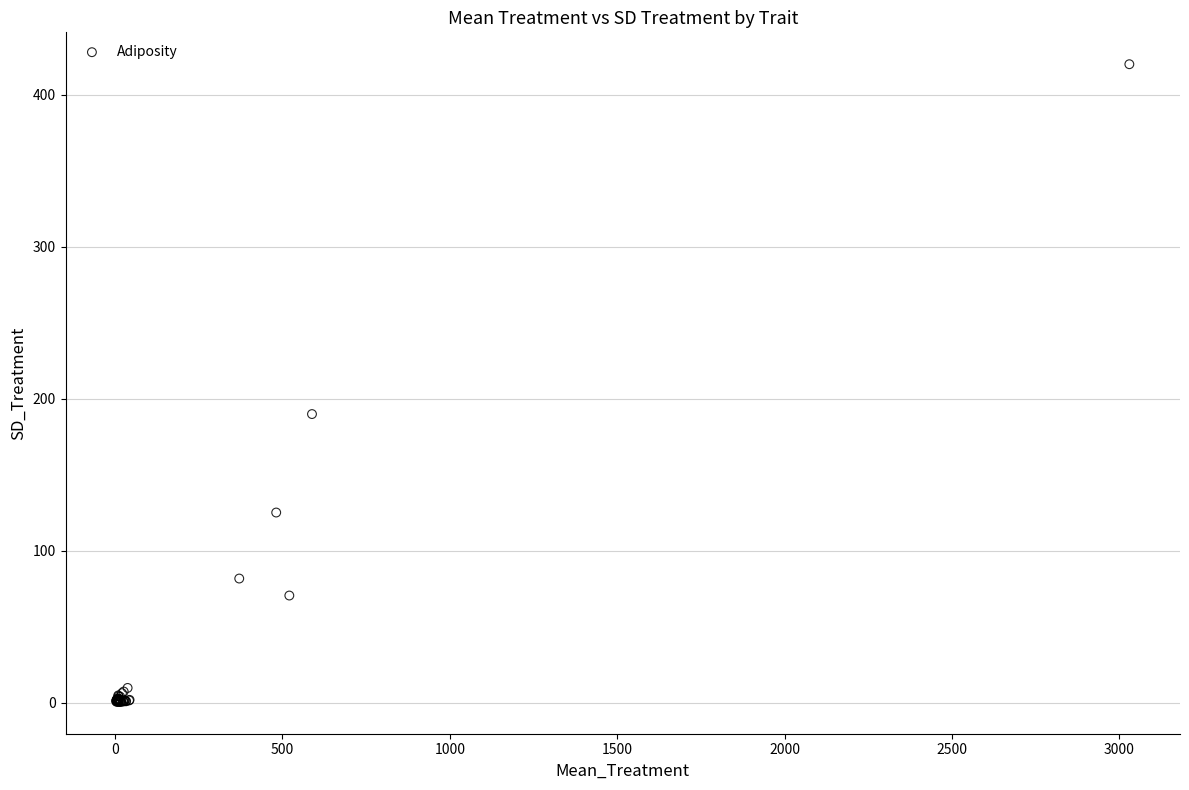

What Y value in the scatter plot is closest to 210?

189.8